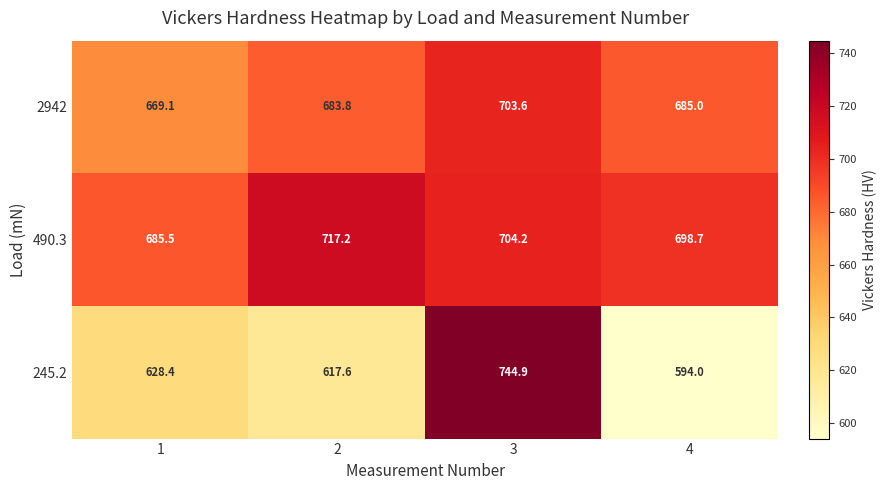

Between 3 and 4, which series saw the biggest shift?

245.2